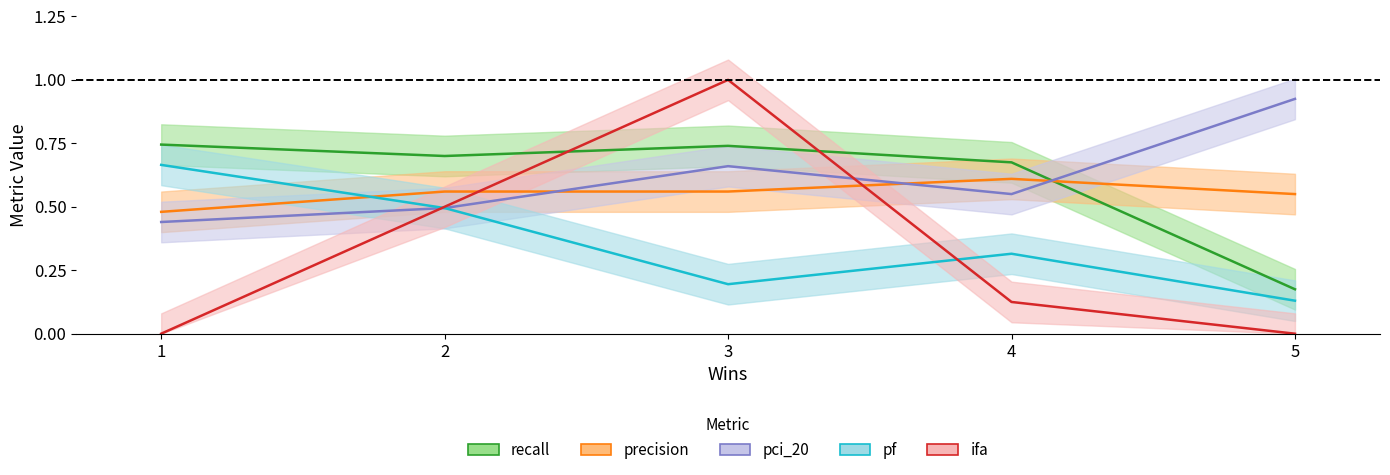

Read the precision value at 1.

0.5